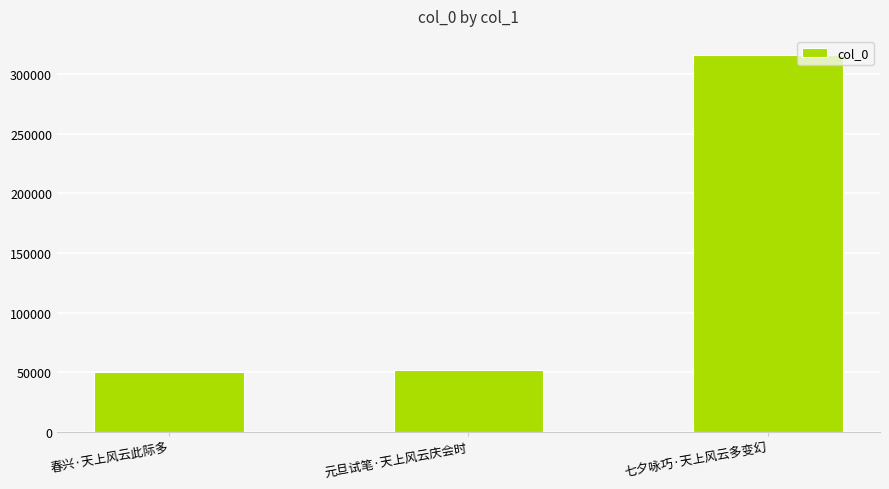

Between 七夕咏巧·天上风云多变幻 and 元旦试笔·天上风云庆会时, which is larger?

七夕咏巧·天上风云多变幻